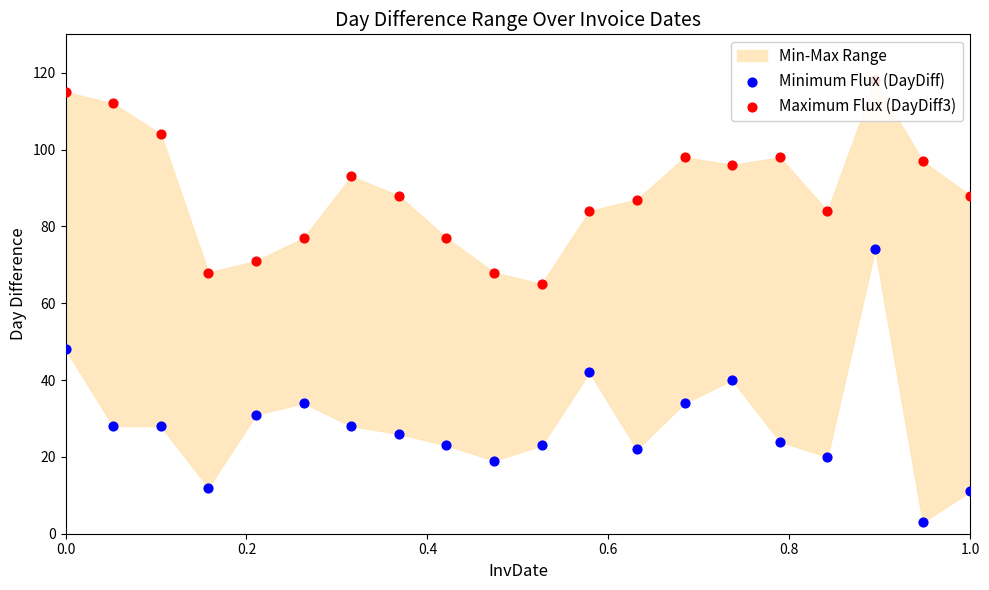

Which series reaches the minimum Y coordinate?

Minimum Flux (DayDiff)